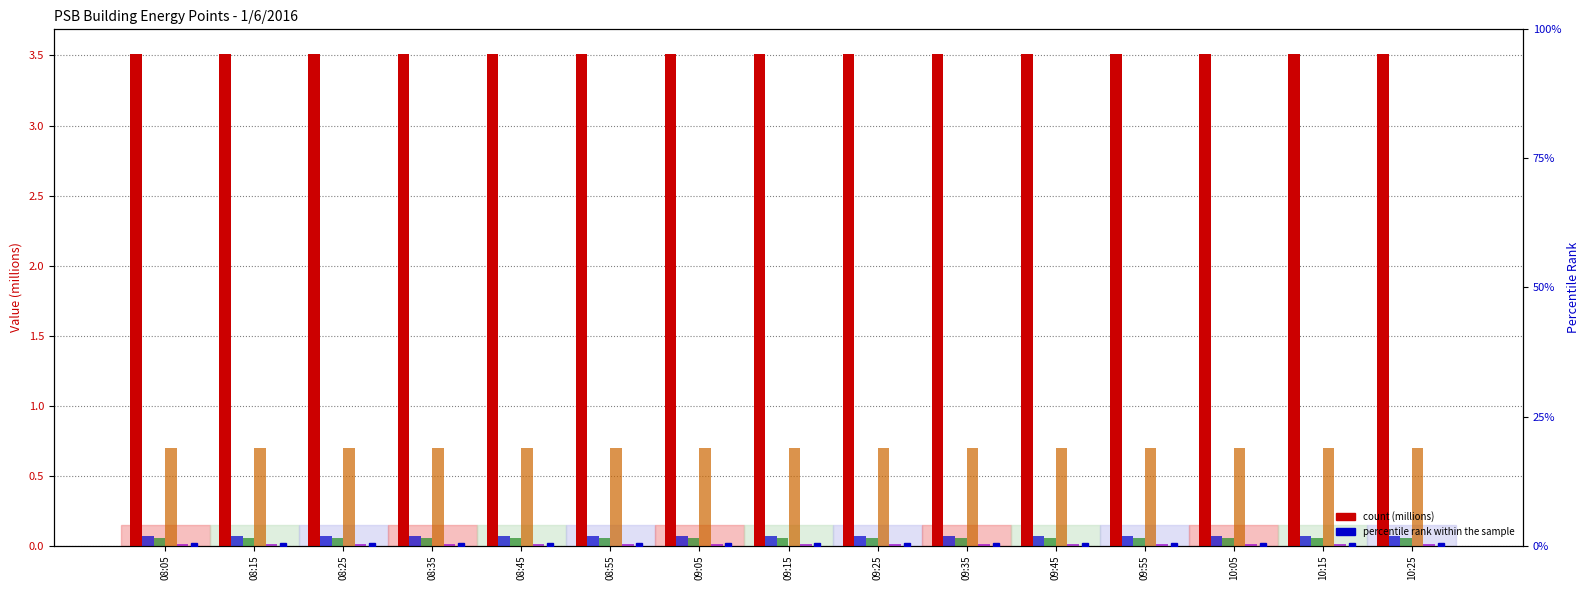

What is the lowest value of the Point_4 (PSB.PWR.2CHDPA) series?

0.1